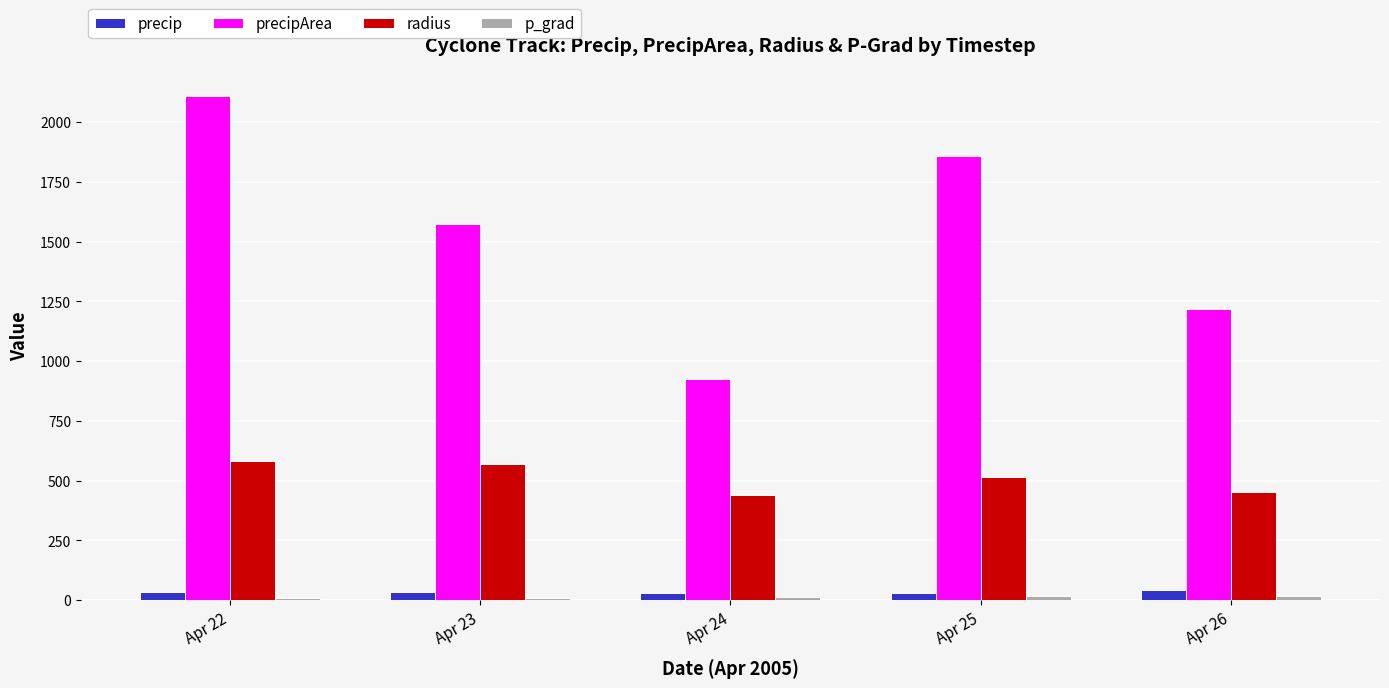

What is the maximum value shown in the chart?

2111.0